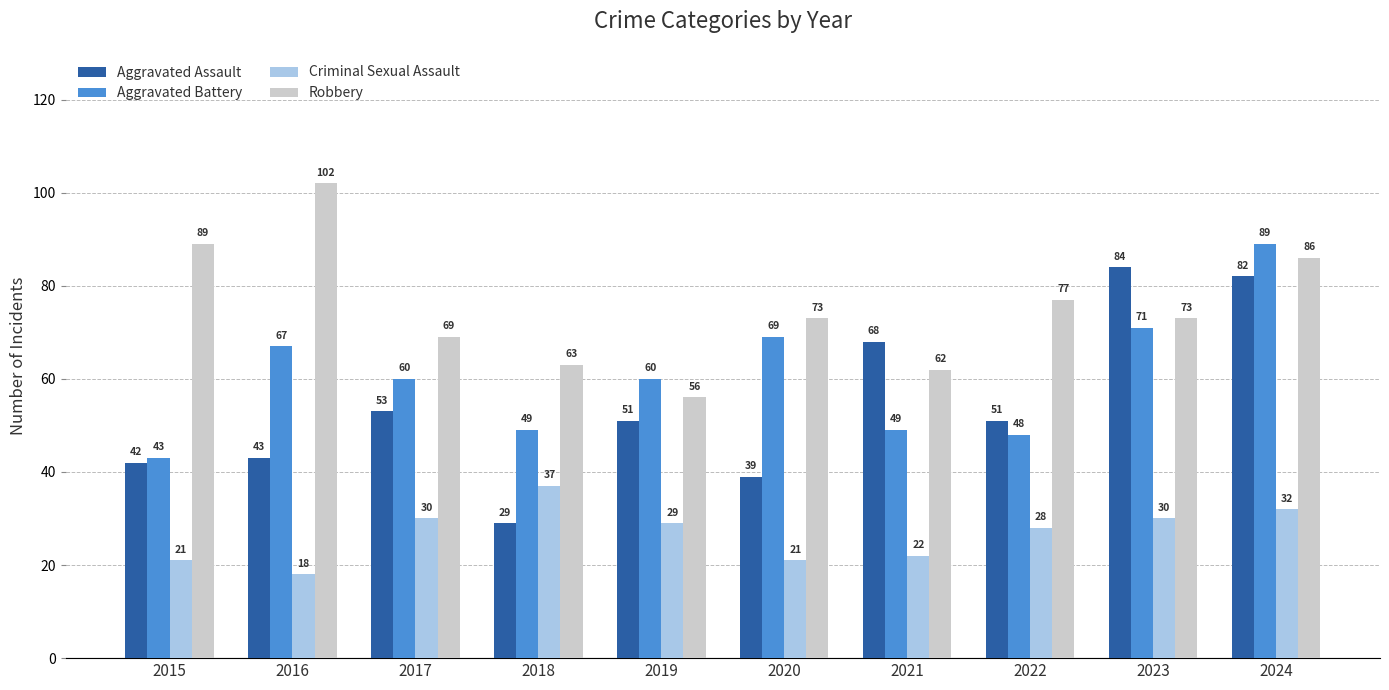

The Aggravated Assault series shows 68 at 2021. True or false?

True